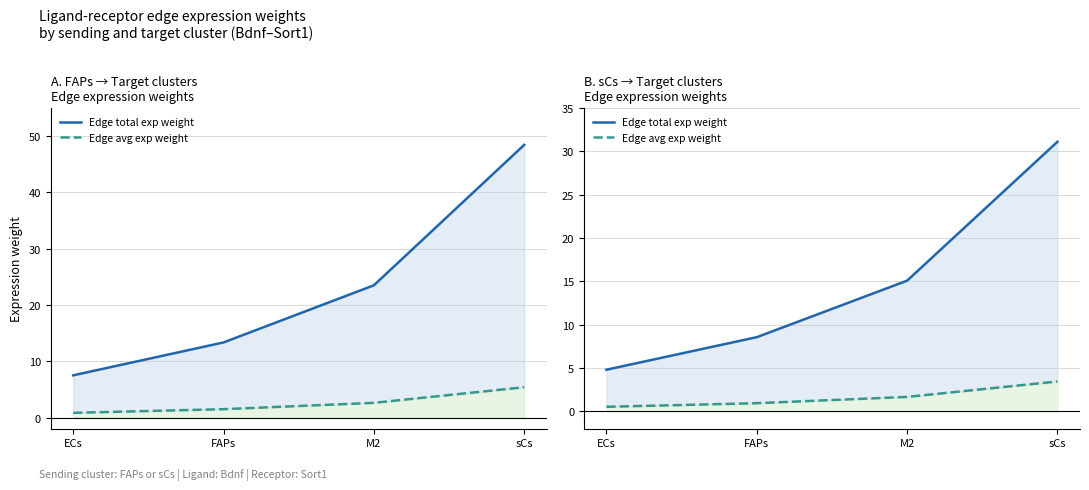

Which series has the largest total across all categories?

Edge total exp weight